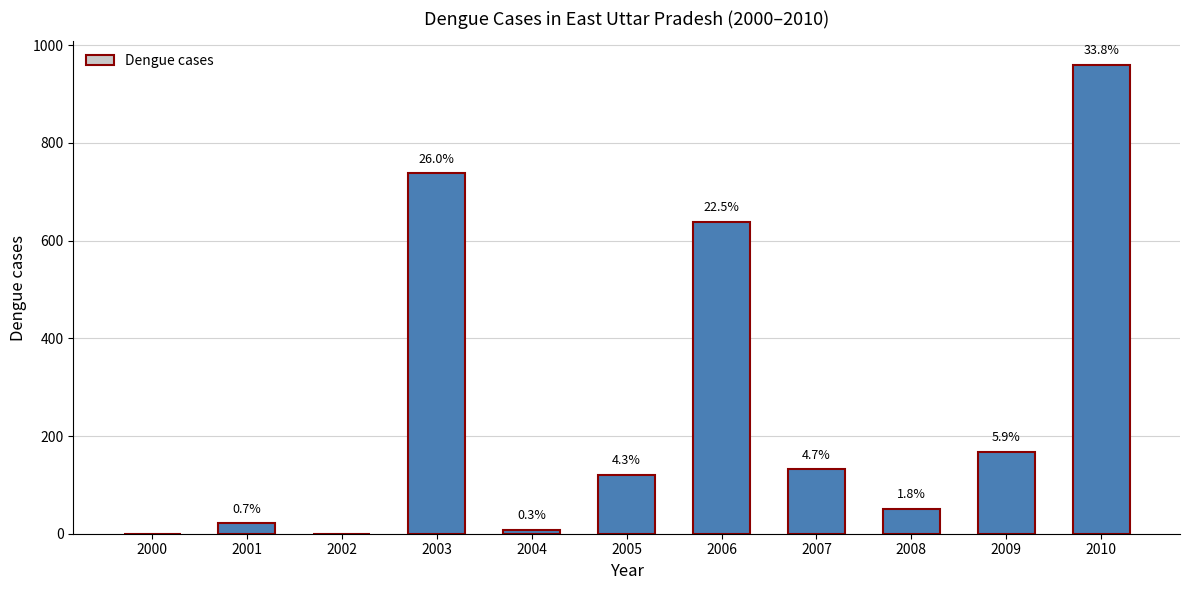

What is the maximum value shown in the chart?

960